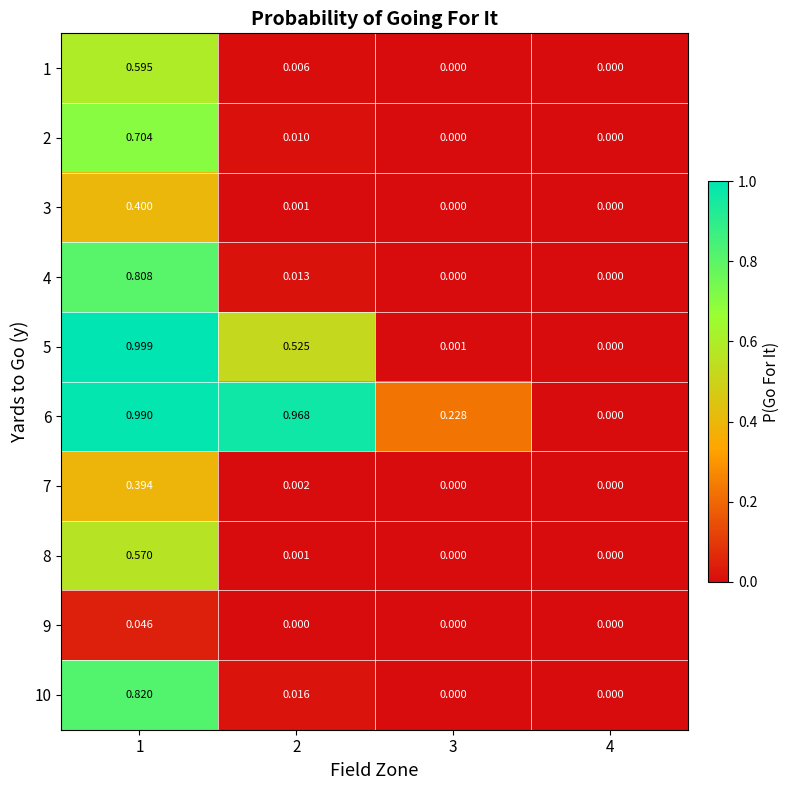

Is the value of 3 at 2 greater than the value of 2 at 3?

Yes